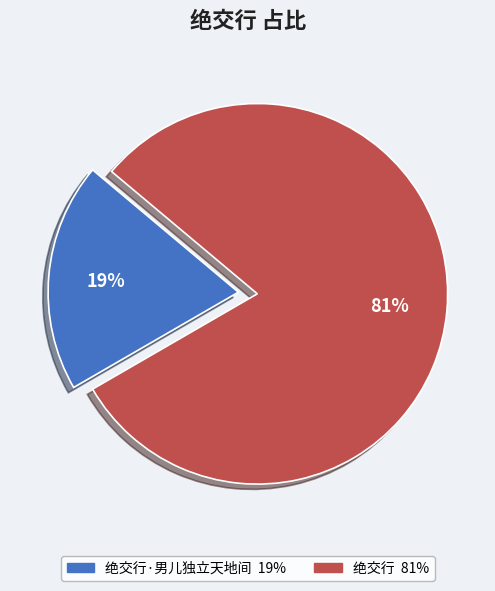

To the nearest percent, what is the average slice percentage?

50%